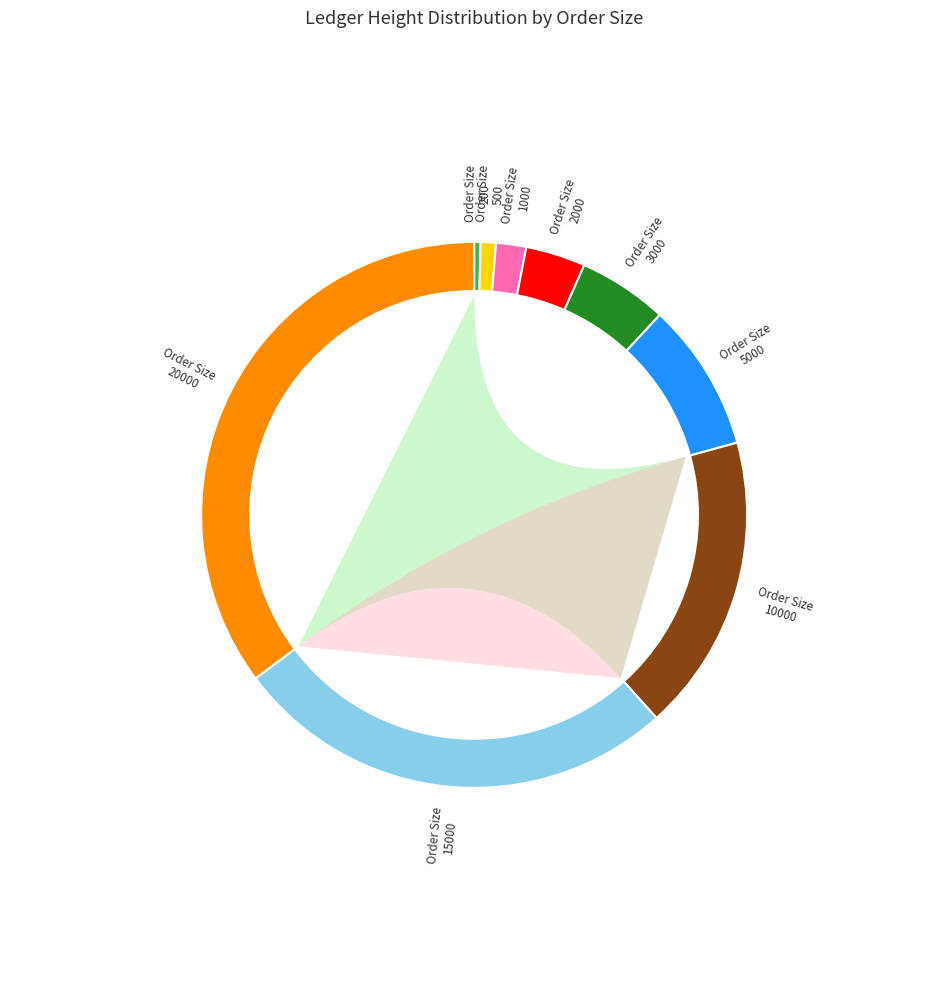

Combined, do 5000 and 3000 account for over 50%?

No